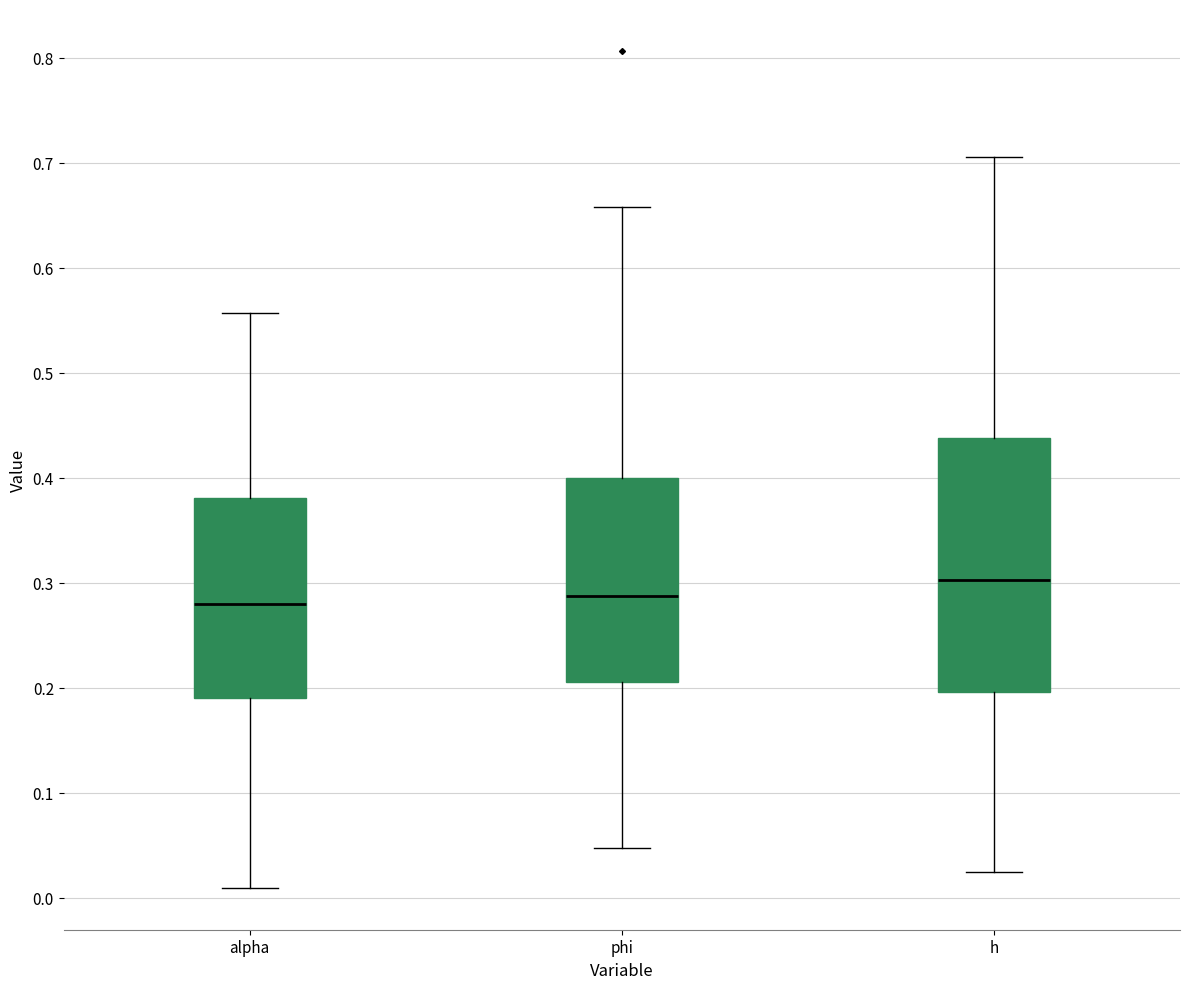

Which box is the tallest, from its lower edge to its upper edge?

h